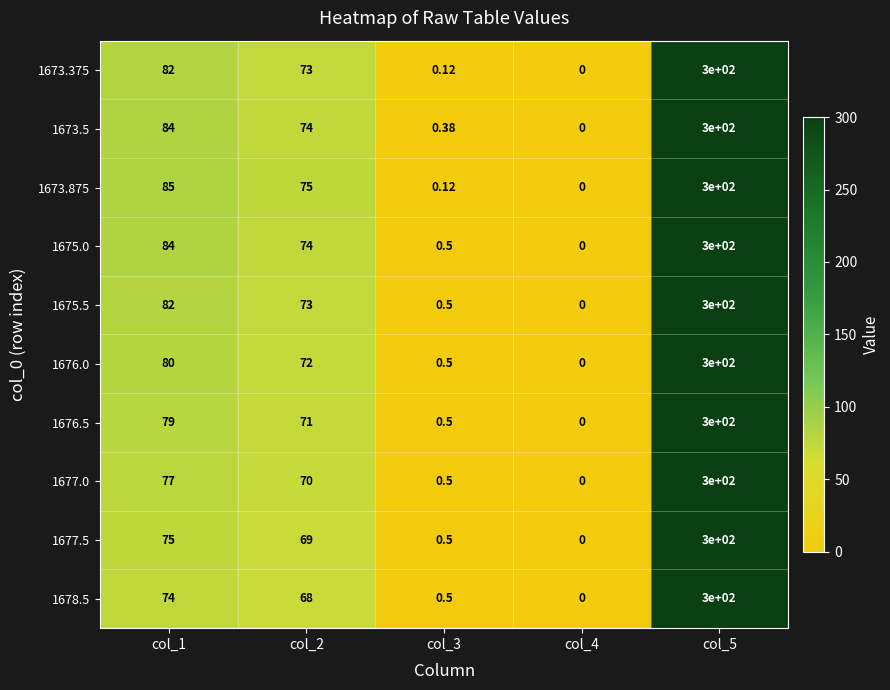

Is the value of 1675.0 at col_2 greater than the value of 1677.0 at col_5?

No